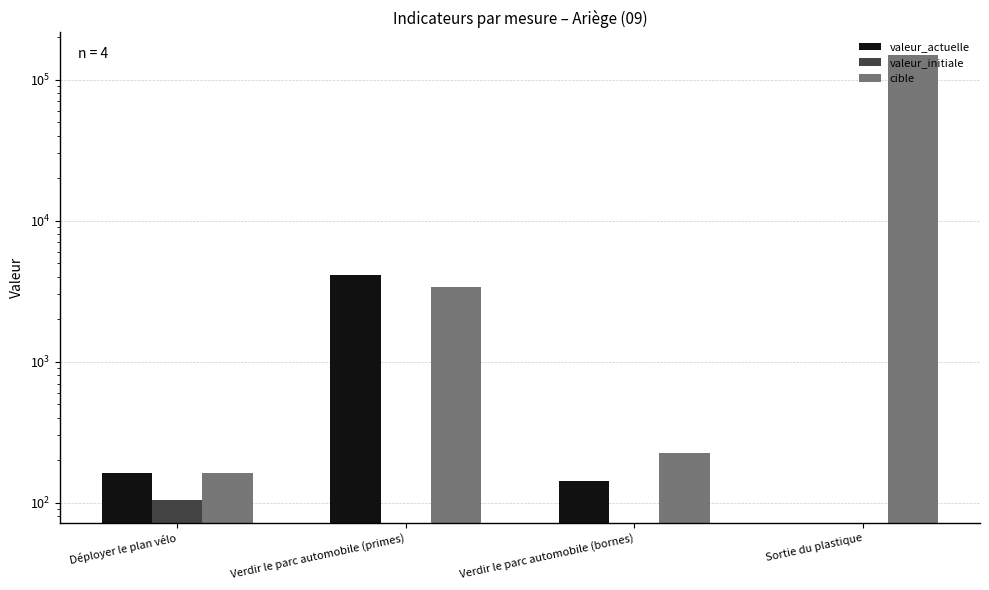

The valeur_actuelle series shows 0 at Sortie du plastique. True or false?

True